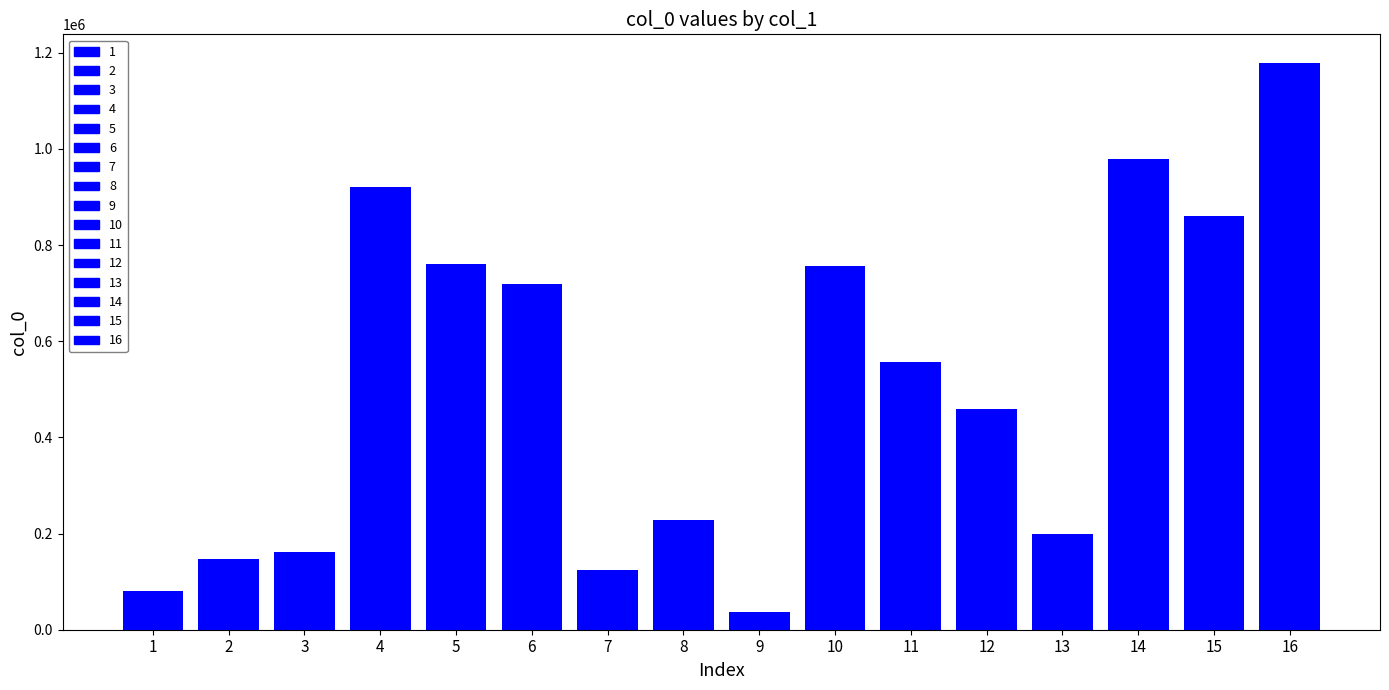

Reading left to right, extract all data points from this chart.

湖山寻梅·小雪湖上寻梅时=81448	青玉案·一年陌上寻芳意=146611	溪上寻梅不遇=160916	九日，湖上寻周、李二君，不见，君亦见寻于湖上，以诗见寄，明日乃次其韵=920611	风入松 用俞国宝韵题宗载之陌上寻钿图=761284	乐游原上寻终南隐者不遇=718244	寻春溪上·溪上寻春春已来=124470	清明·堤上寻春步较迟=228316	送褚先生海上寻封炼师=36411	江上寻屈徵君斯斋=756785	江上寻张炼师=557490	山上寻毛栗=458541	溪上寻梅·冻雨霏霏不湿山=199870	溪上寻梅=978653	溪上寻梅不遇=861463	送褚先生海上寻封鍊师=1179474